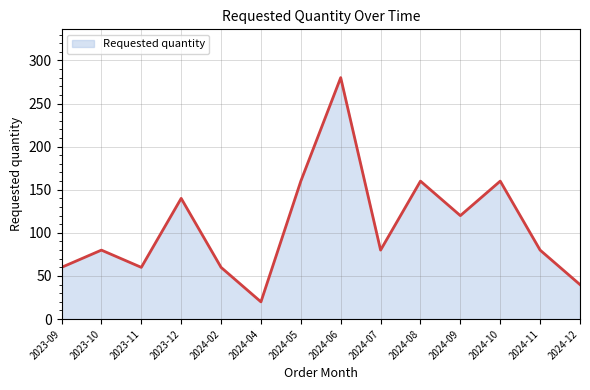

What is the smallest value displayed?

20